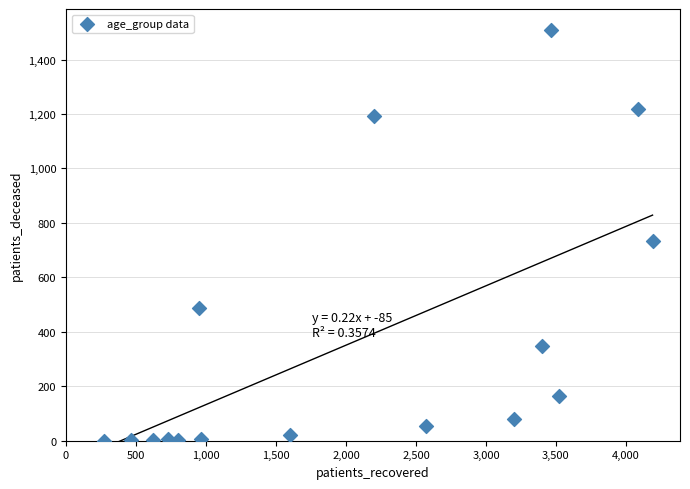

What Y value in the scatter plot is closest to 754?

732